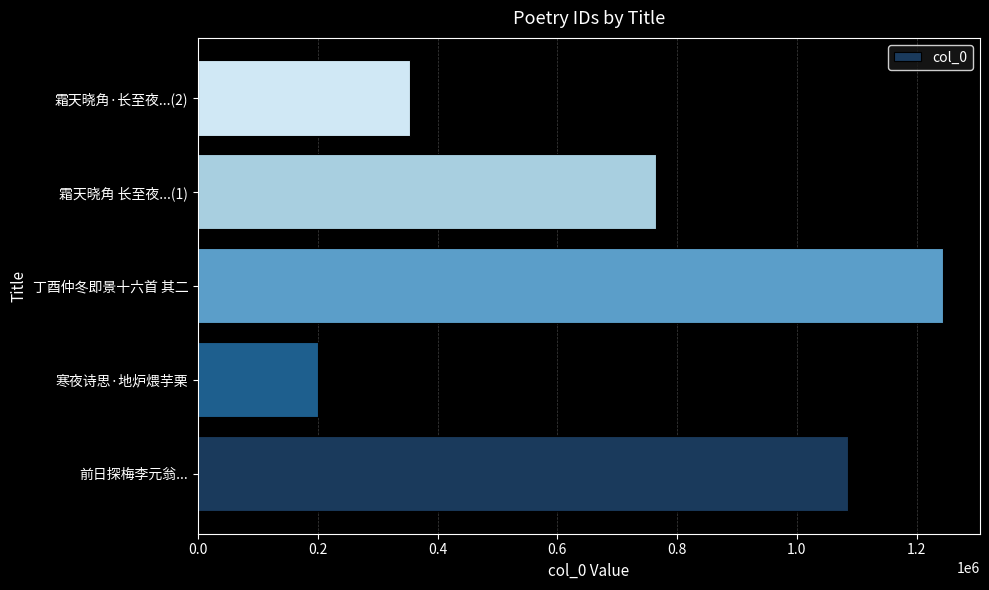

List the labels in order of value, largest first.

丁酉仲冬即景十六首 其二, 前日探梅李元翁..., 霜天晓角 长至夜...(1), 霜天晓角·长至夜...(2), 寒夜诗思·地炉煨芋栗